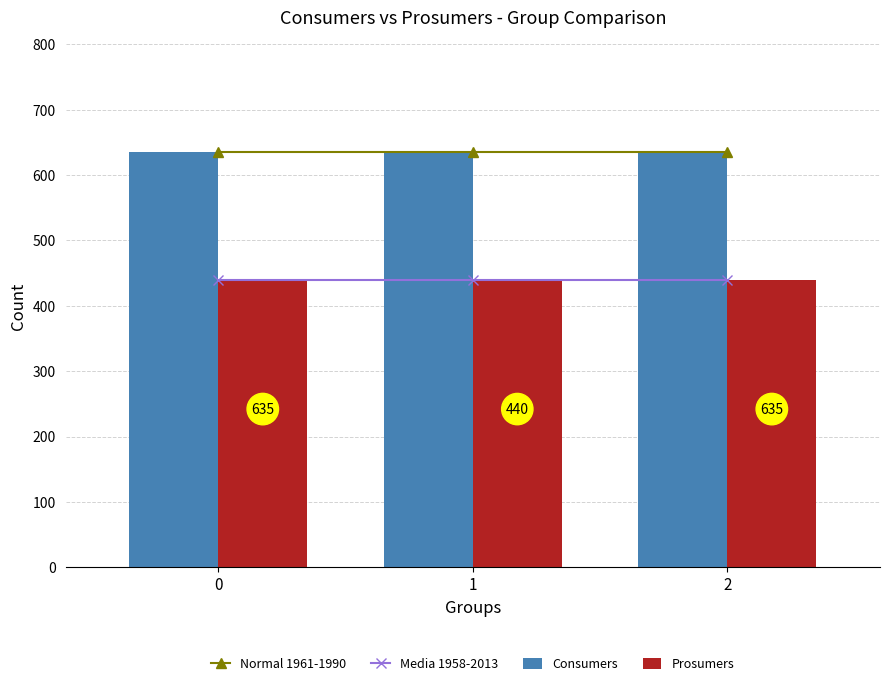

Which series changed the most between 0 and 1?

Normal 1961-1990